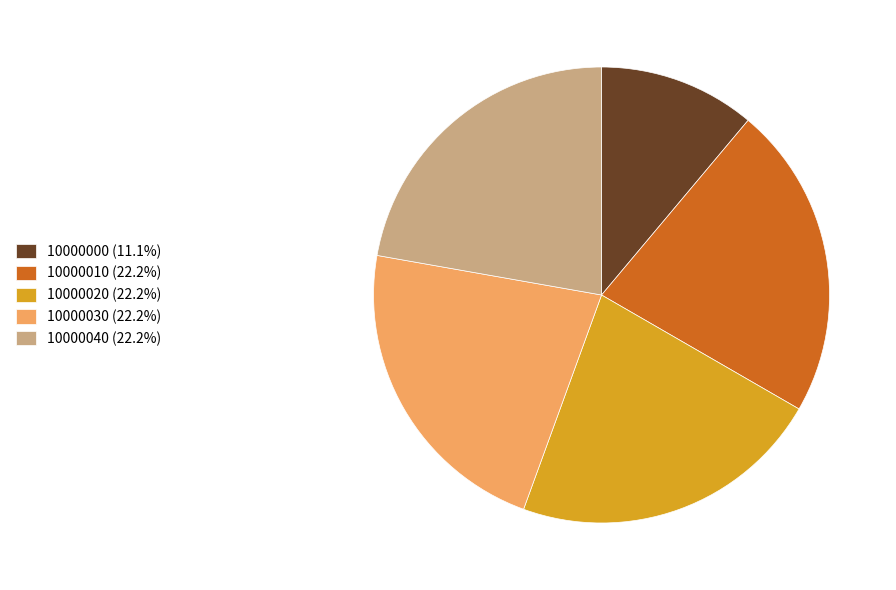

Count the number of slices in the pie.

5